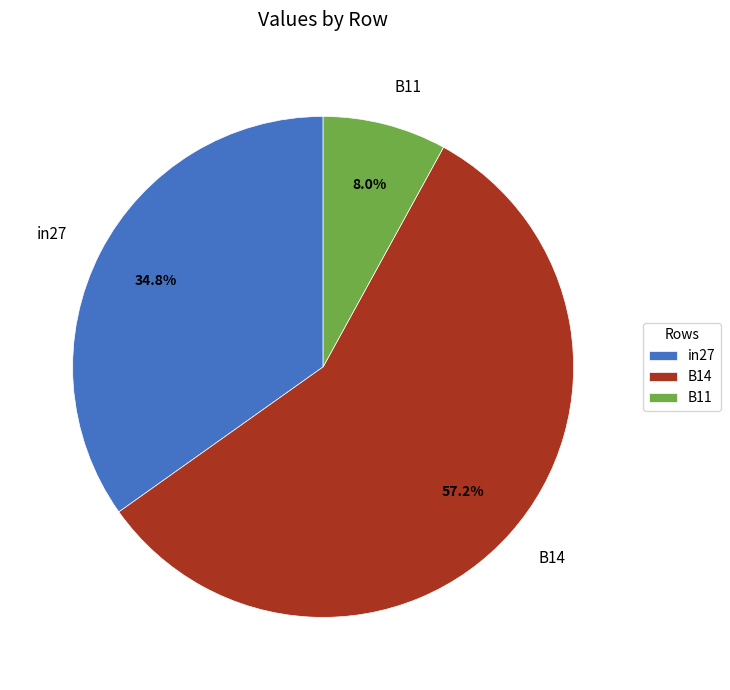

To the nearest percent, what portion does B11 represent?

8%